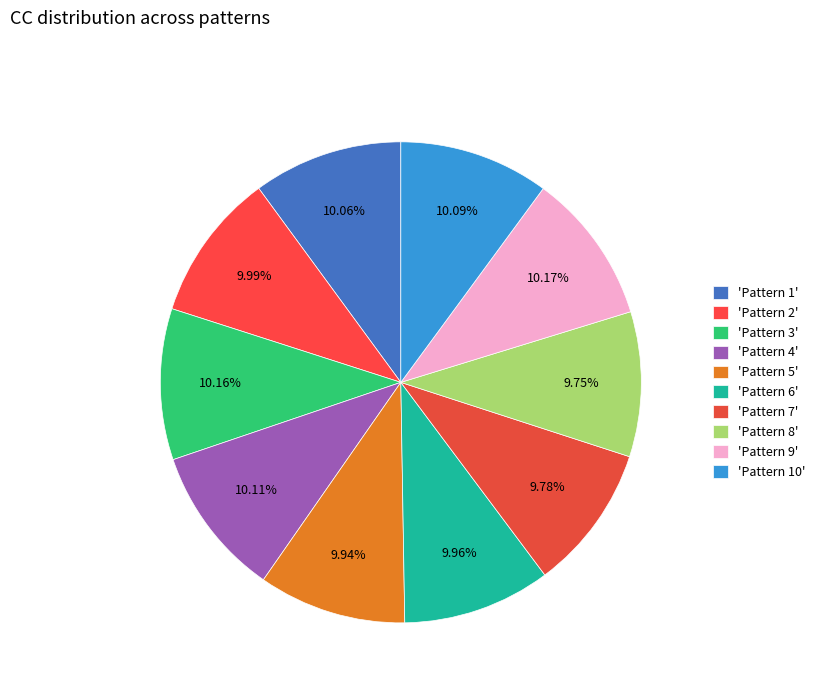

Which category has the biggest portion of the pie?

Pattern 9